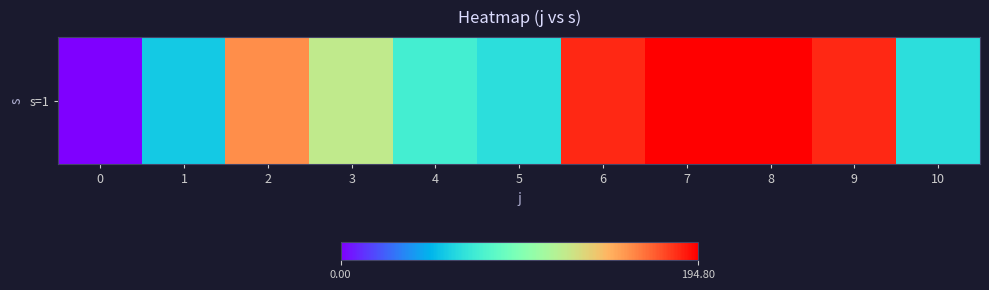

The value at 4 is 75.2. True or false?

True